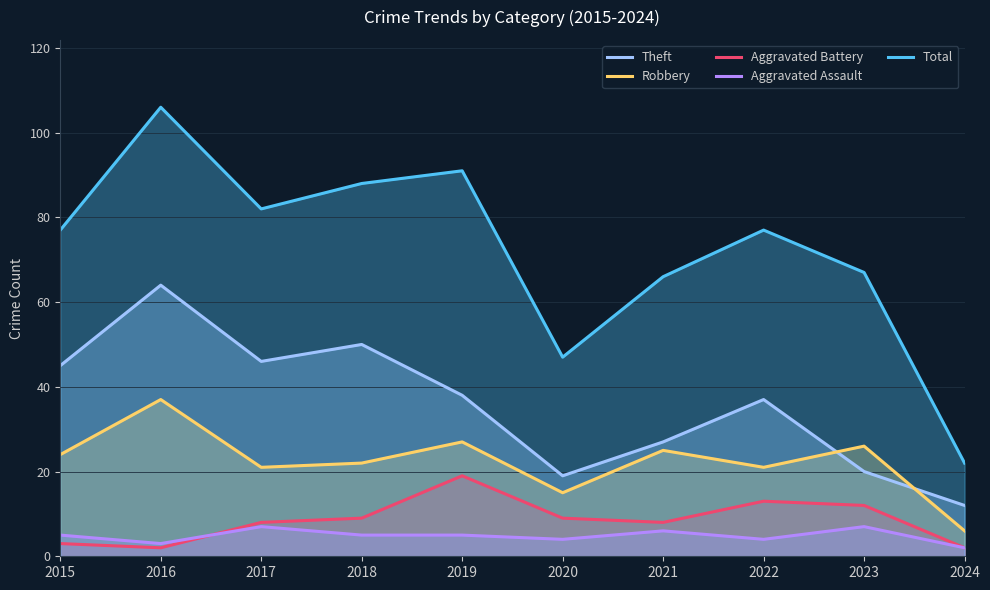

What is the value of the Aggravated Battery point at the 1st from the left?

3